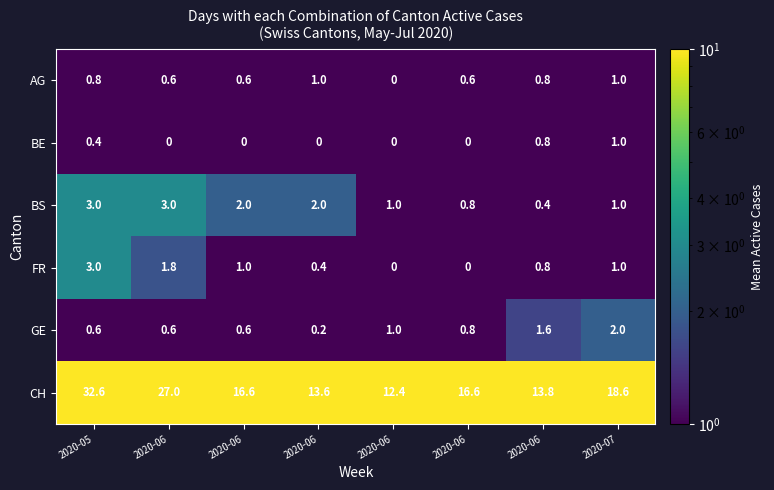

Count the number of categories in the chart.

8